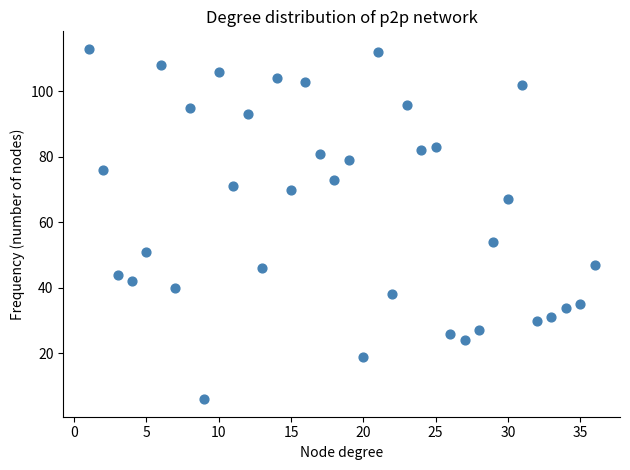

What is the range of X values (max minus min)?

35